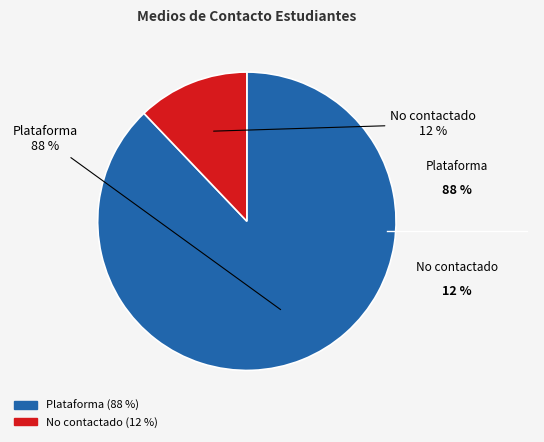

Which slice is the largest?

Plataforma